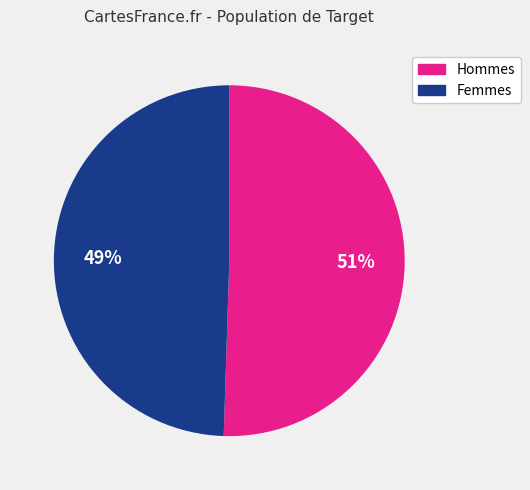

Is there any slice that represents more than half of the pie?

Yes